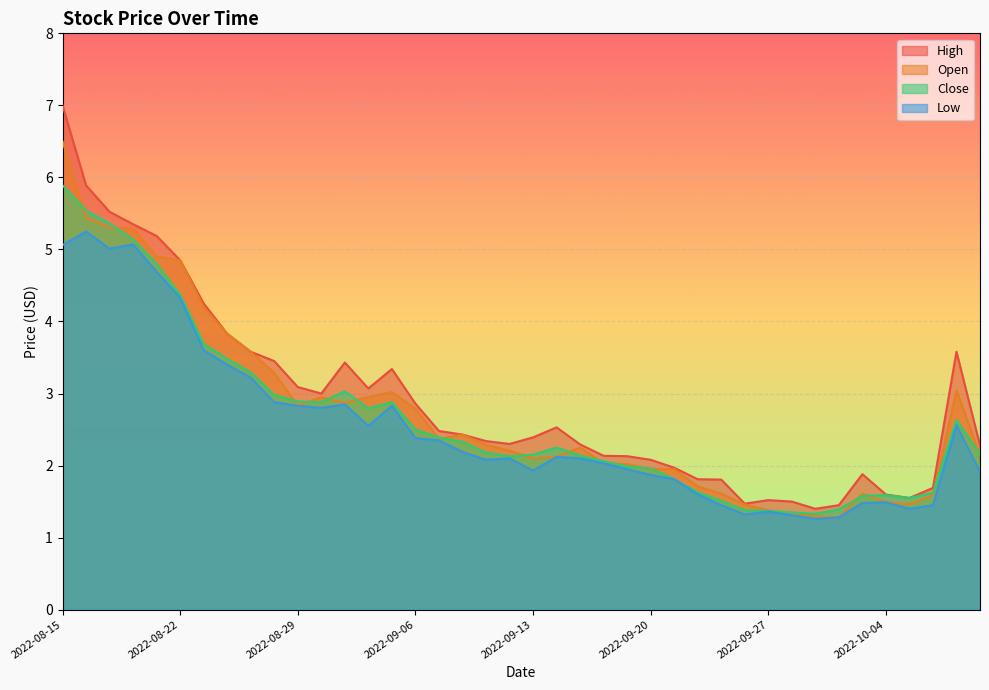

Reading left to right, extract all data points from this chart.

High: 7.0	5.9	5.5	5.3	5.2	4.8	4.2	3.8	3.6	3.5	3.1	3.0	3.4	3.1	3.3	2.9	2.5	2.4	2.3	2.3	2.4	2.5	2.3	2.1	2.1	2.1	2.0	1.8	1.8	1.5	1.5	1.5	1.4	1.5	1.9	1.6	1.5	1.7	3.6	2.3
Open: 6.5	5.4	5.3	5.3	4.9	4.8	4.2	3.8	3.6	3.3	2.8	3.0	2.9	3.0	3.0	2.8	2.4	2.4	2.3	2.2	2.1	2.1	2.2	2.0	2.0	2.0	2.0	1.7	1.6	1.5	1.4	1.3	1.3	1.3	1.6	1.5	1.5	1.6	3.0	2.2
Close: 5.9	5.5	5.4	5.1	4.8	4.4	3.7	3.5	3.3	3.0	2.9	2.9	3.0	2.8	2.9	2.5	2.4	2.3	2.2	2.1	2.2	2.2	2.1	2.1	2.0	2.0	1.8	1.6	1.5	1.4	1.4	1.4	1.3	1.4	1.6	1.6	1.5	1.6	2.6	2.2
Low: 5.1	5.2	5.0	5.1	4.7	4.3	3.6	3.4	3.2	2.9	2.8	2.8	2.8	2.5	2.8	2.4	2.3	2.2	2.1	2.1	1.9	2.1	2.1	2.0	2.0	1.9	1.8	1.6	1.5	1.3	1.4	1.3	1.3	1.3	1.5	1.5	1.4	1.5	2.6	1.9